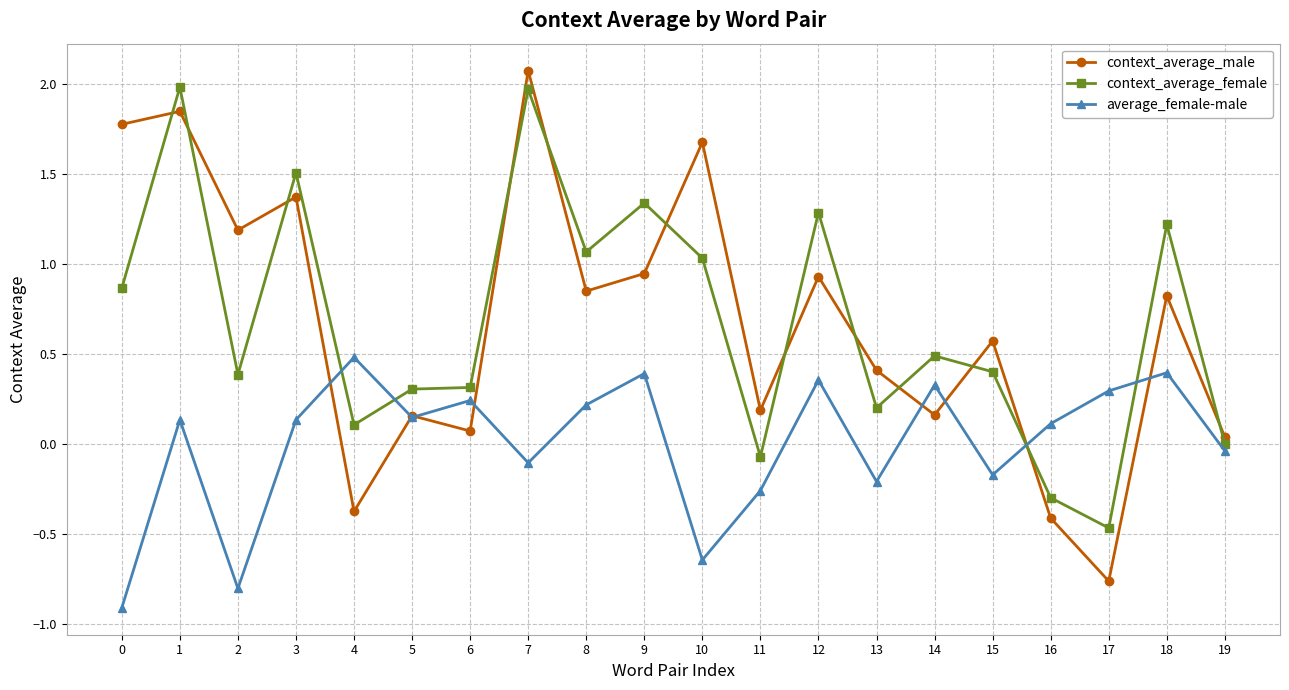

What is the difference between the highest and lowest values at 18?

0.8